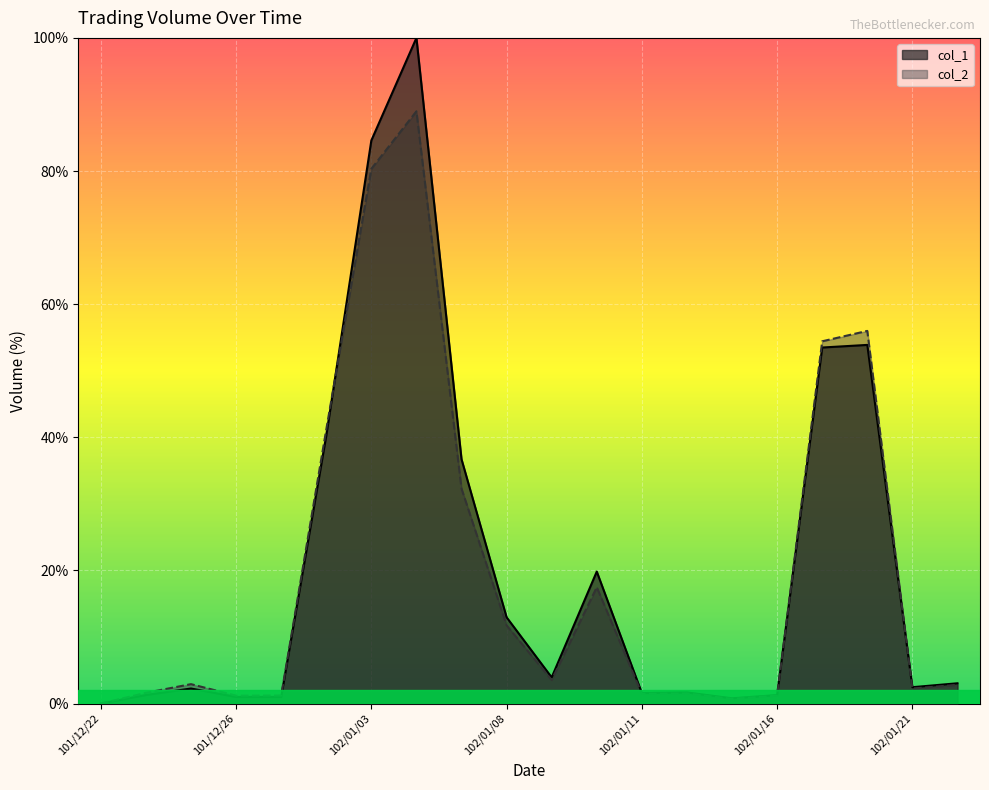

The col_1 series shows 1.0 at 101/12/26. True or false?

True